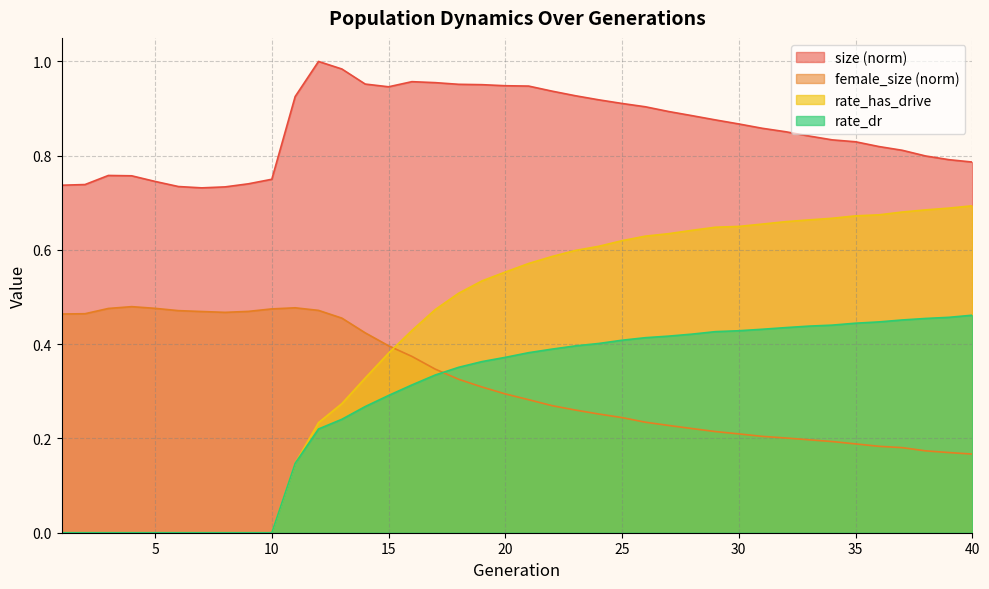

What is the greatest value displayed?

1.0